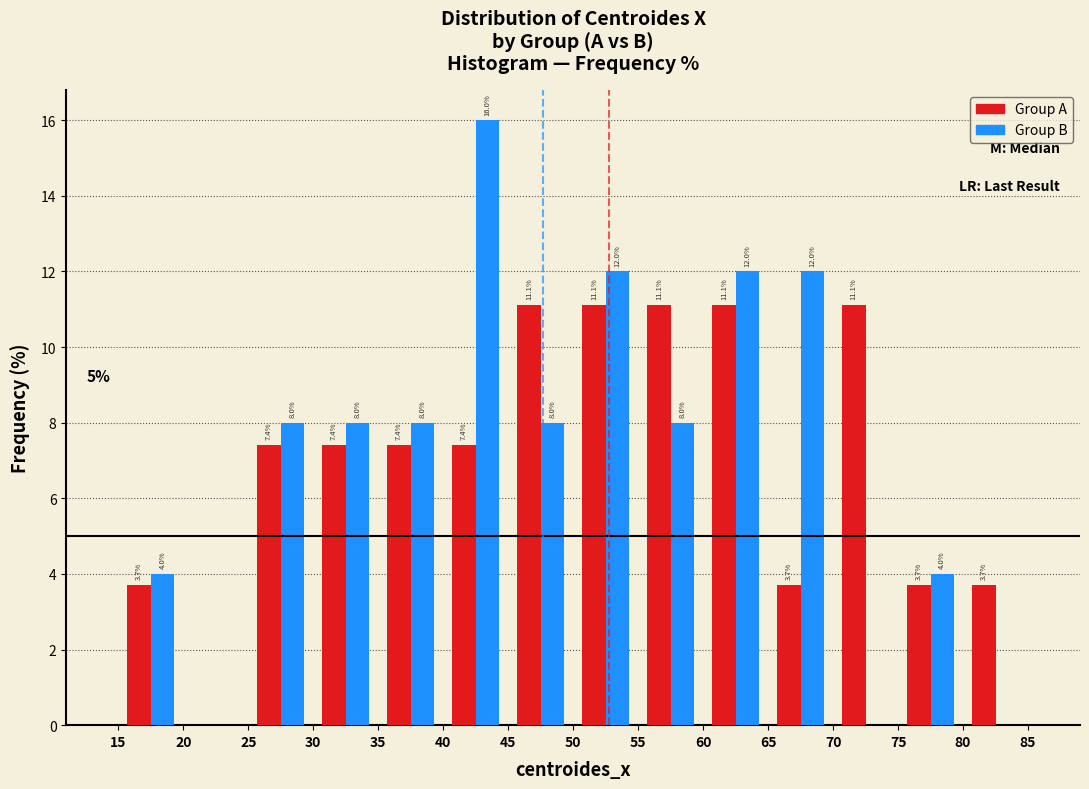

In the Group B series, which range on the x-axis has the tallest bar?

40 to 45